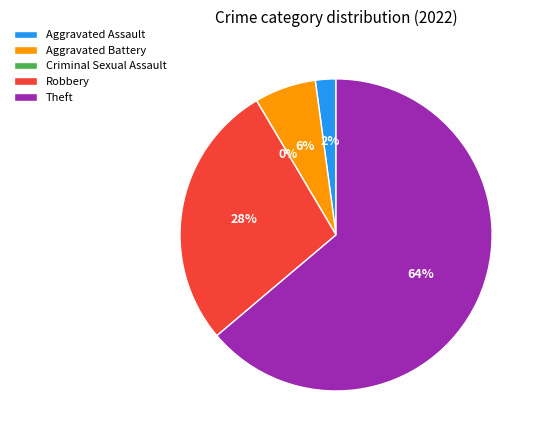

What is the smallest slice in the pie chart?

Criminal Sexual Assault